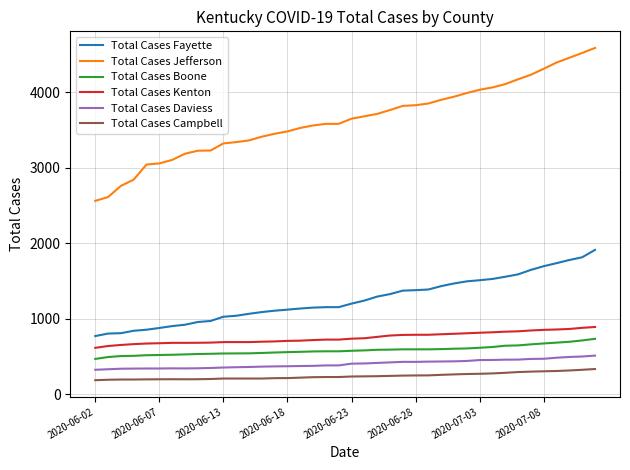

Which series has the largest total across all categories?

Total Cases Jefferson